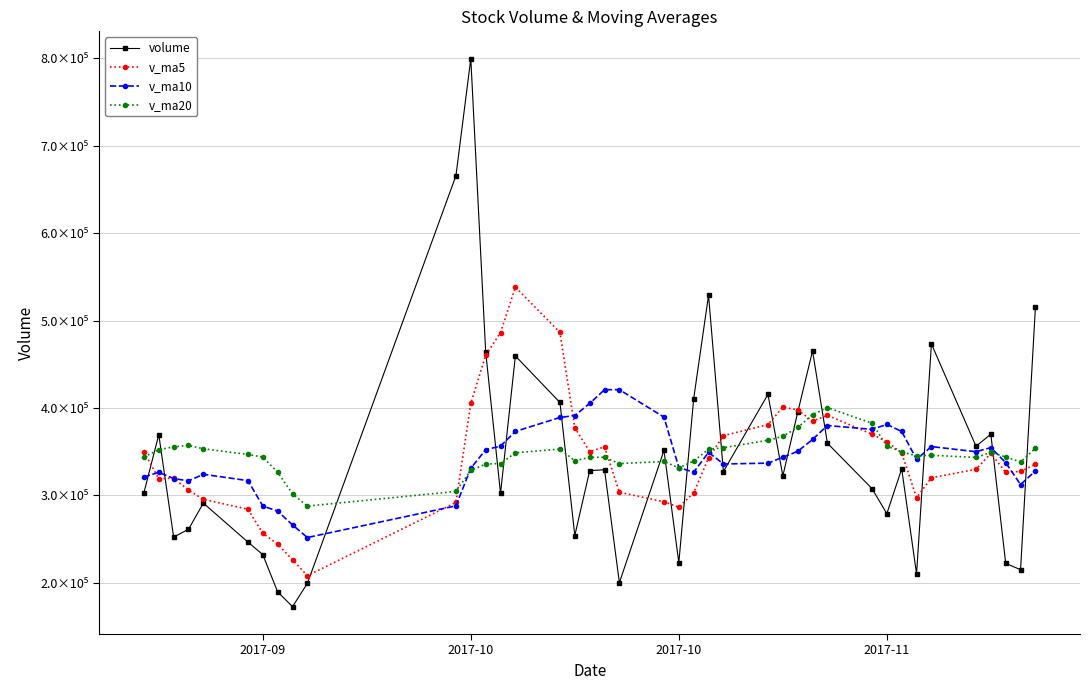

In v_ma20, how many points are lower than both neighbors (excluding endpoints)?

7